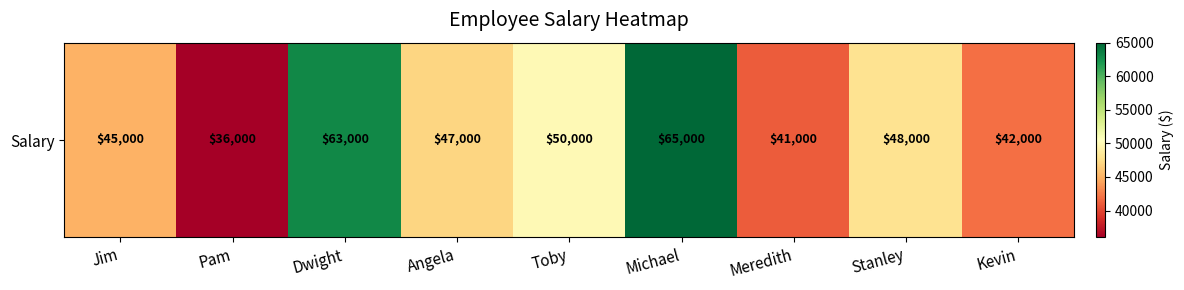

What is the change in value from Toby to Michael?

+15000